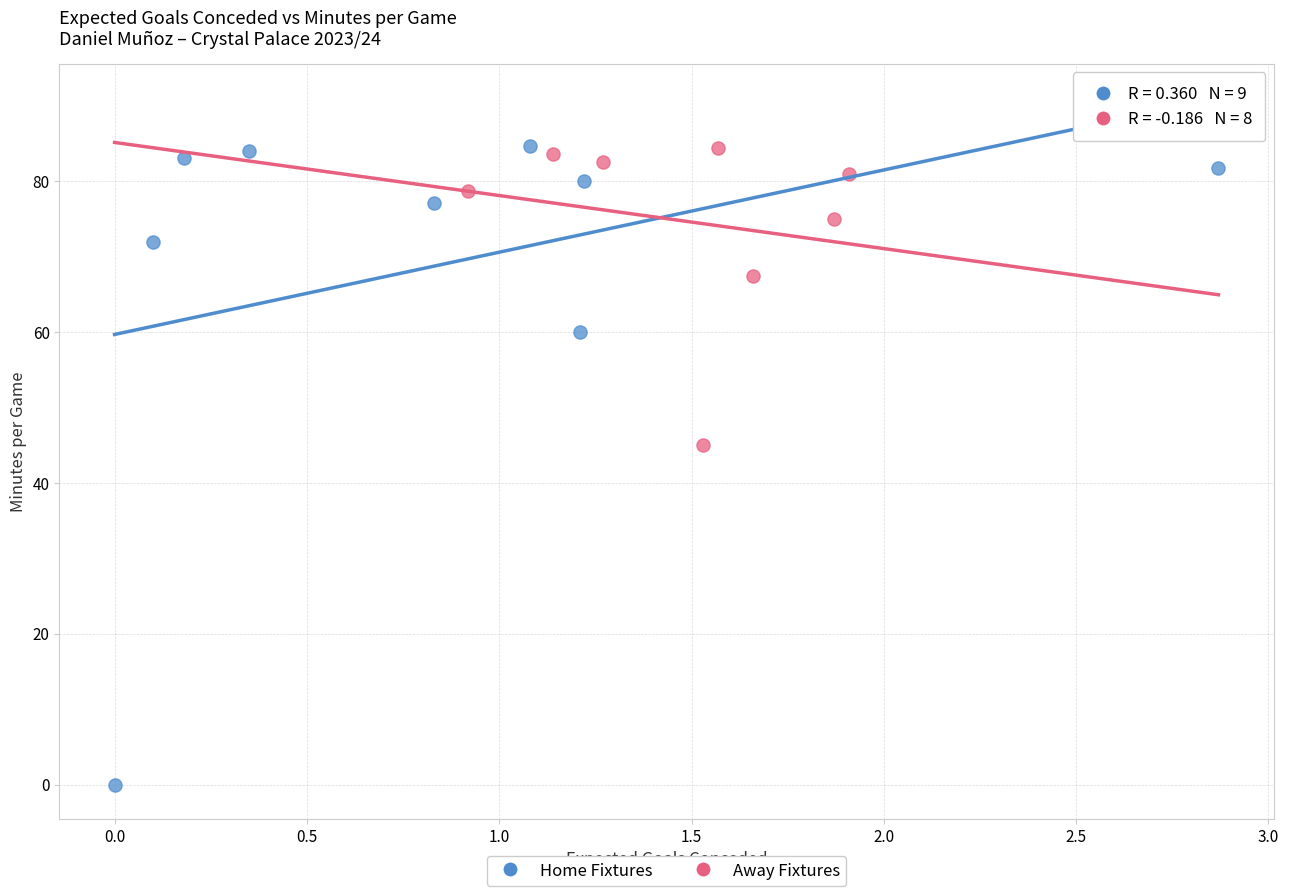

Which series reaches the minimum Y coordinate?

Home Fixtures